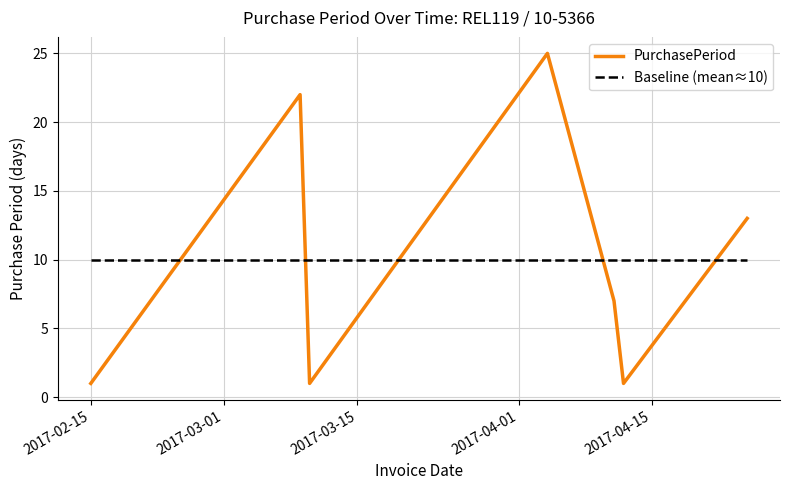

What is the maximum value for PurchasePeriod?

25